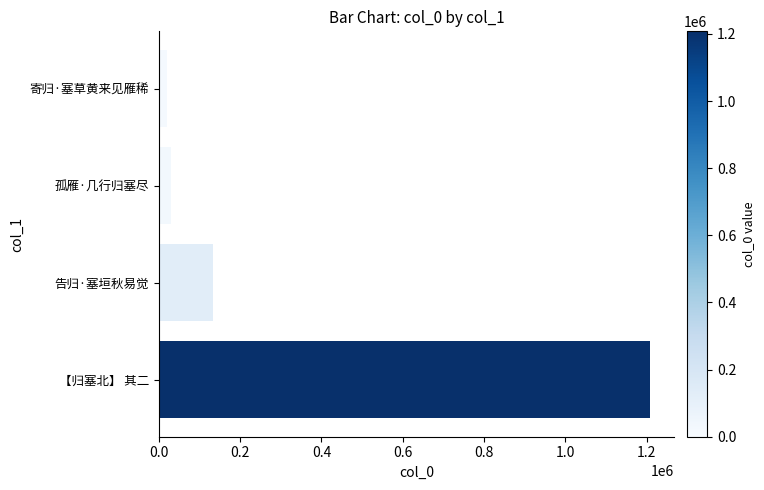

Is it true that the value at 告归·塞垣秋易觉 is 215534?

False